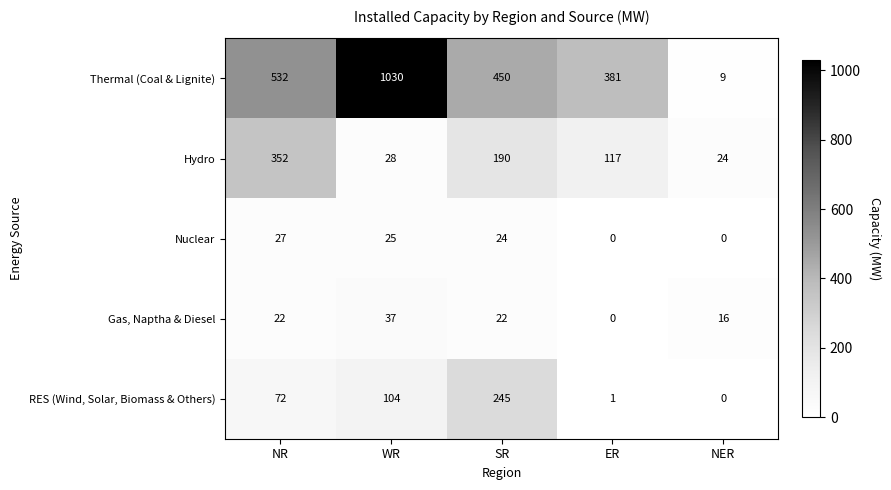

Reading right to left, list all the values displayed in this chart.

Thermal (Coal & Lignite): 9	381	450	1030	532
Hydro: 24	117	190	28	352
Nuclear: 0	0	24	25	27
Gas, Naptha & Diesel: 16	0	22	37	22
RES (Wind, Solar, Biomass & Others): 0	1	245	104	72